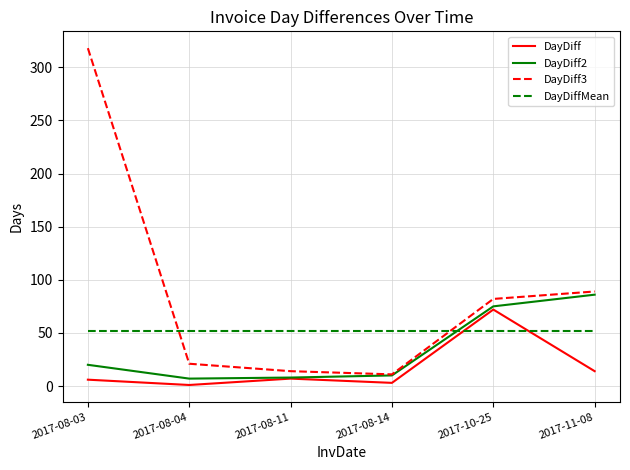

Rank the series at 2017-11-08 from lowest to highest value.

DayDiff, DayDiffMean, DayDiff2, DayDiff3